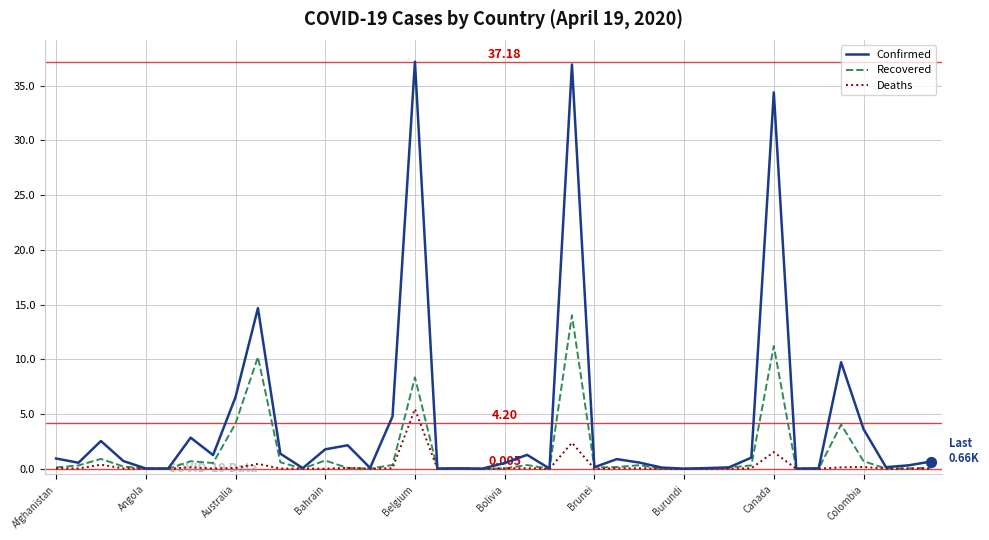

At how many categories does at least one series exceed 11?

4